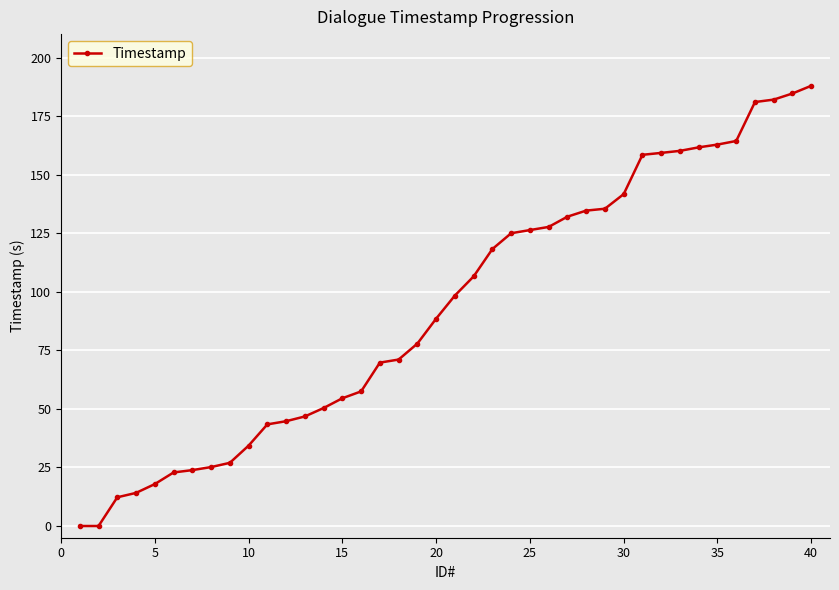

What is the sum of all values?

3730.5